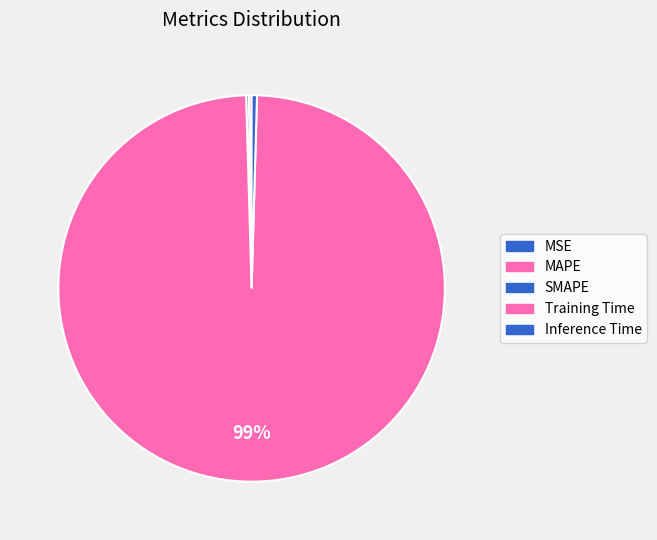

Which category has the smallest portion of the pie?

MSE